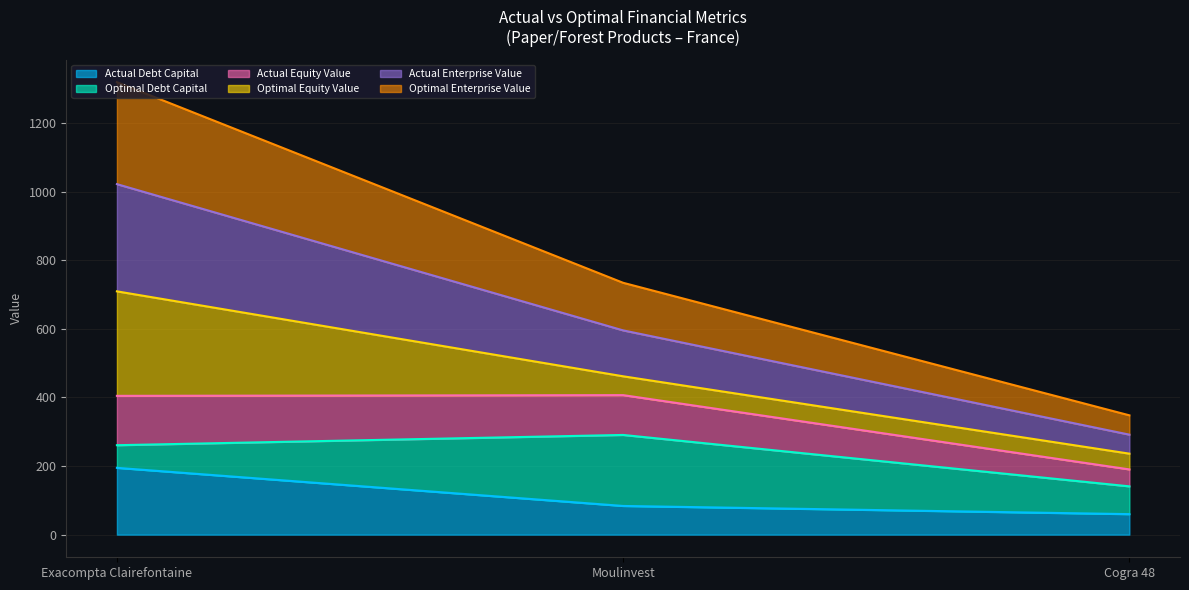

What is the average value of the actual_debt_capital series?

112.7